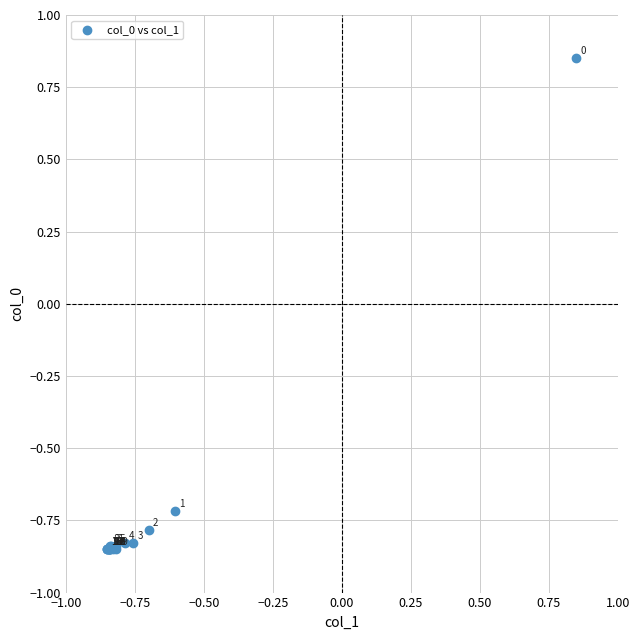

What Y value in the scatter plot is closest to 0?

-0.7